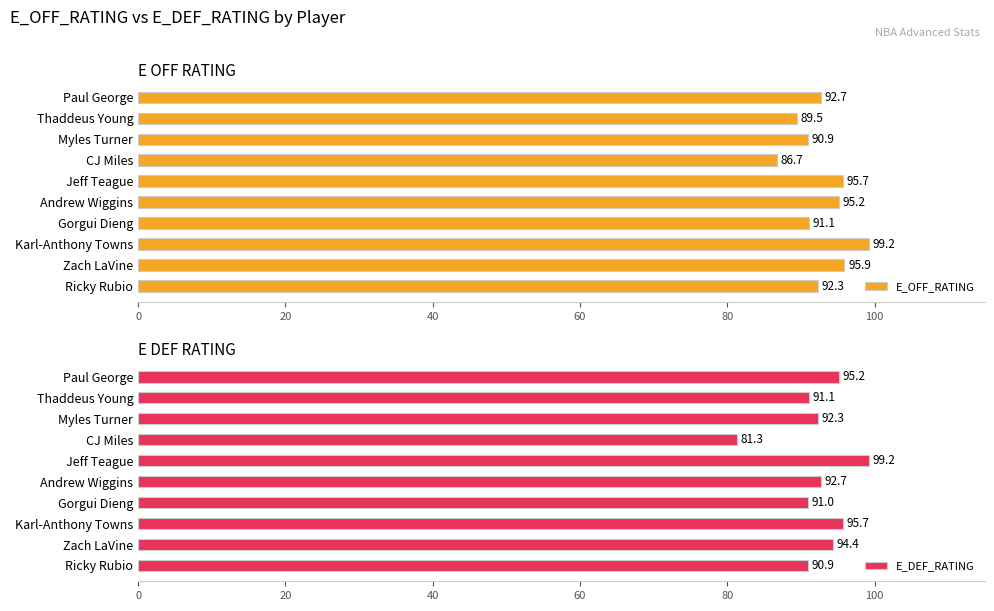

Read the E_OFF_RATING value at Karl-Anthony Towns.

99.2